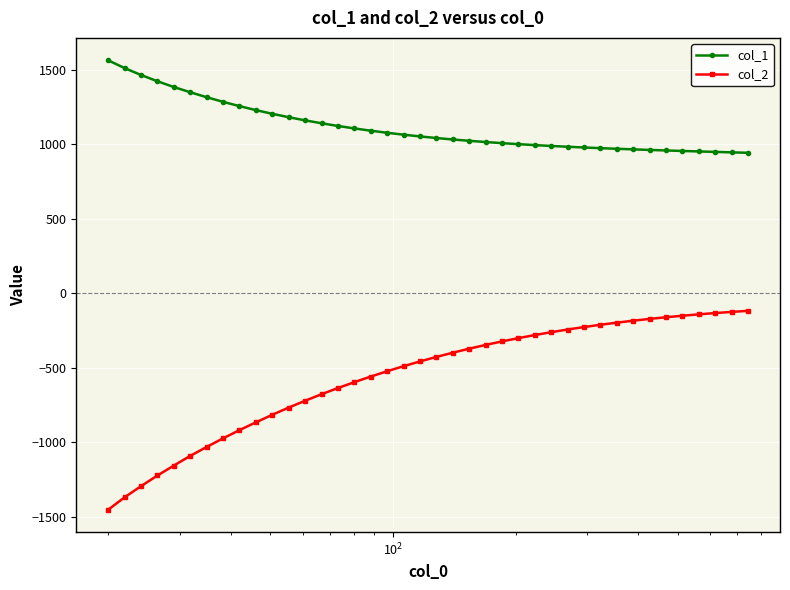

What is the value of the col_1 point at the 32nd from the left?

969.1